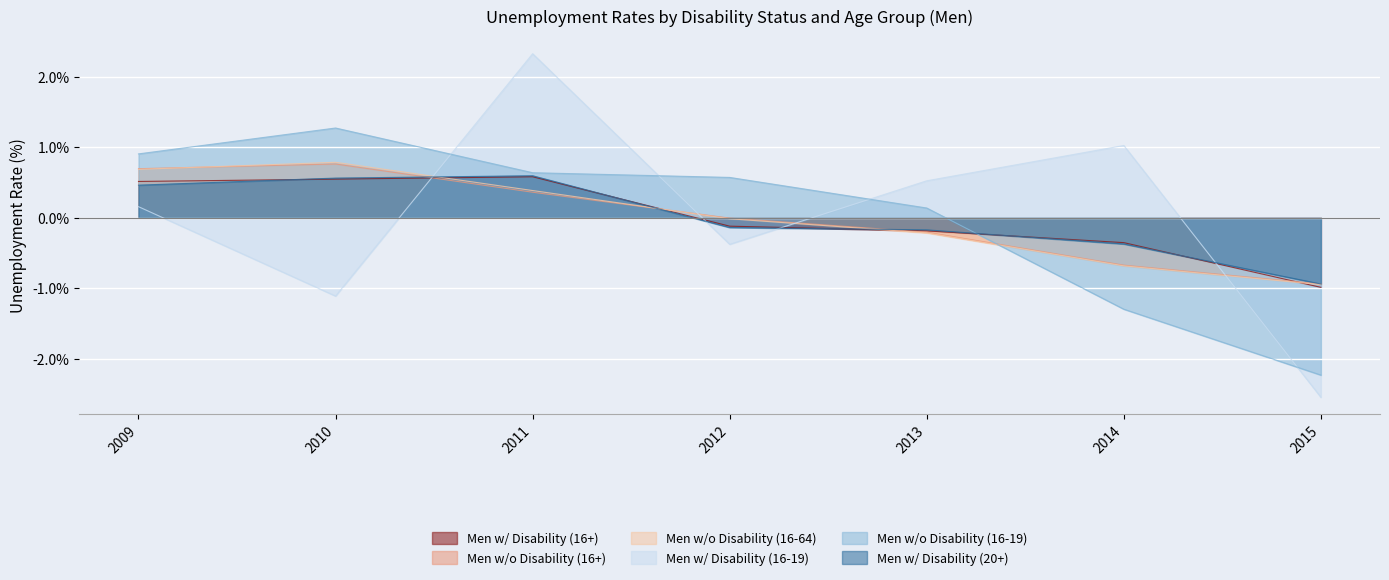

What is the difference between the maximum and second lowest values in the Men w/ Disability (16+) series?

0.9